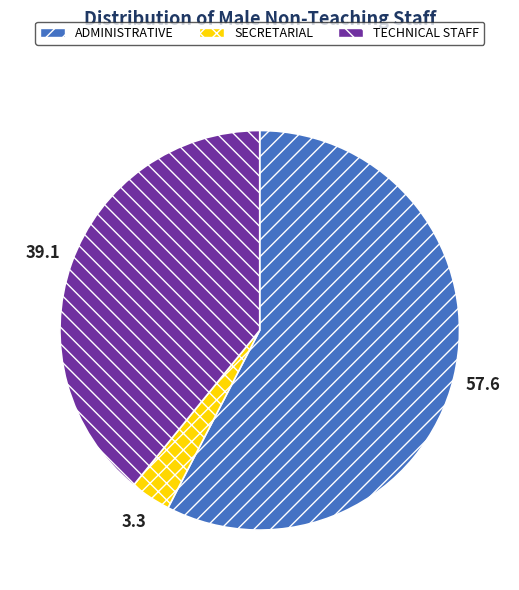

Which category accounts for the majority?

ADMINISTRATIVE